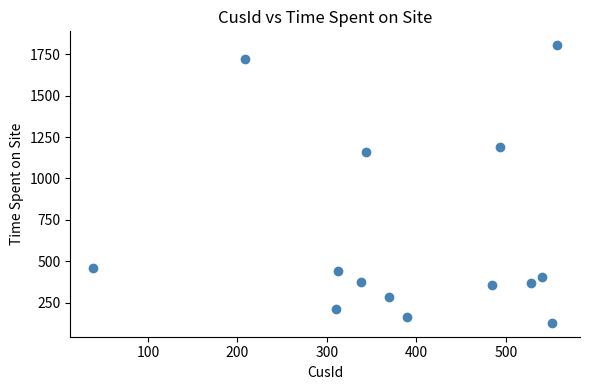

What Y value in the scatter plot is closest to 966?

1160